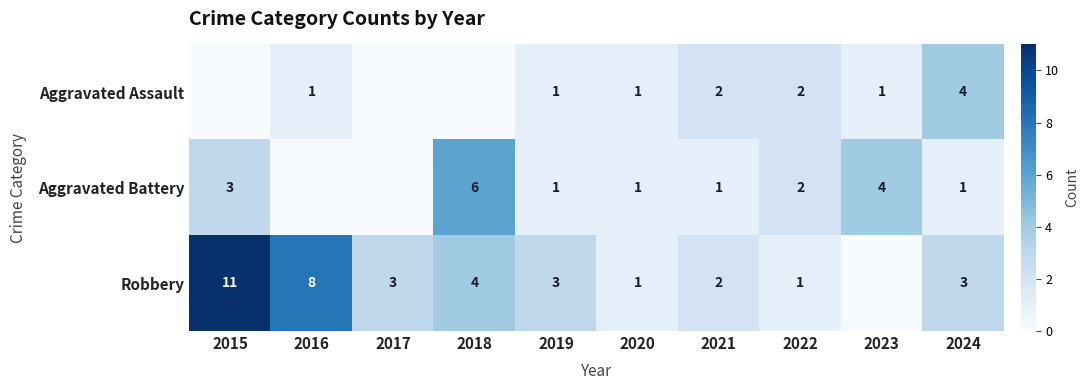

At how many categories does at least one series exceed 2?

7